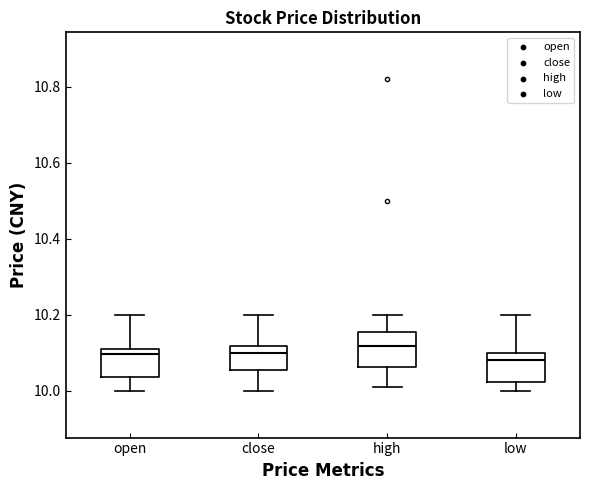

Where does the median line of the box for open sit on the y-axis? The values are not printed on the chart, so give them approximately, as read against the axis.

10.10